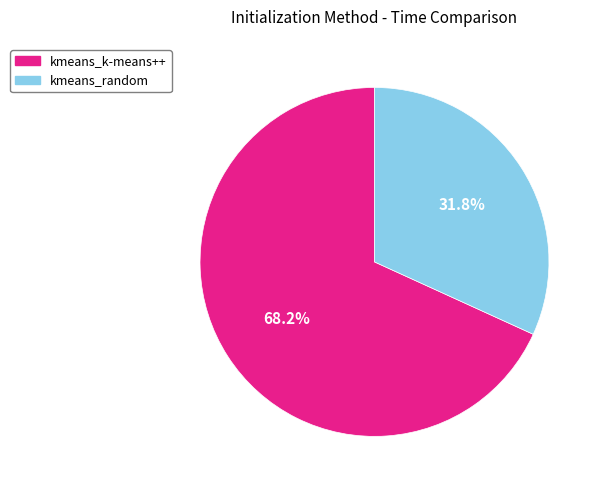

What portion of the pie excludes kmeans_random?

68.2%